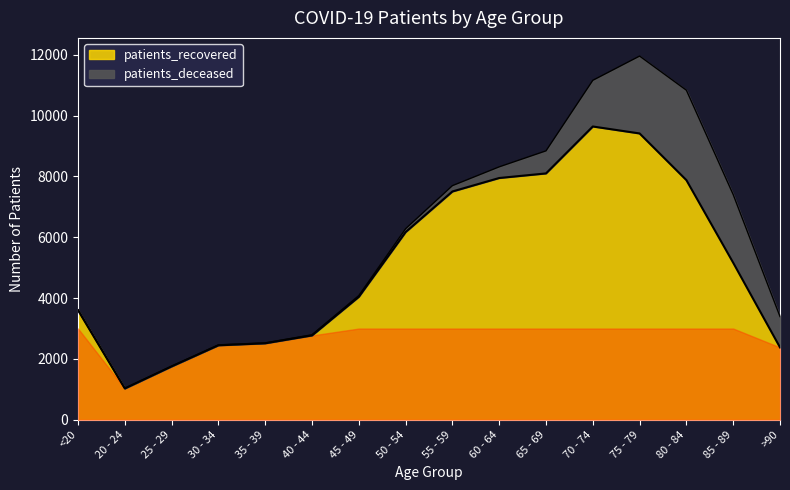

What is the highest value of the patients_recovered series?

9643